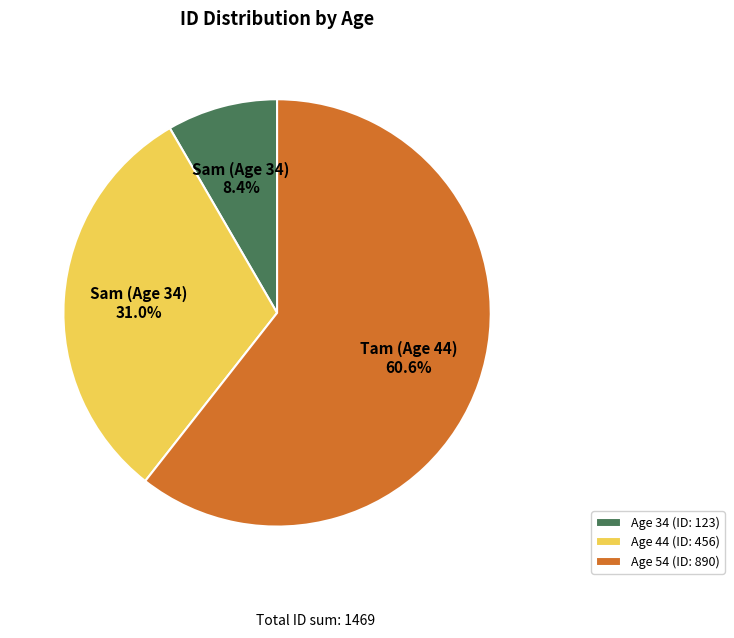

Rank the categories by value from highest to lowest.

Age 54 (ID: 890), Age 44 (ID: 456), Age 34 (ID: 123)